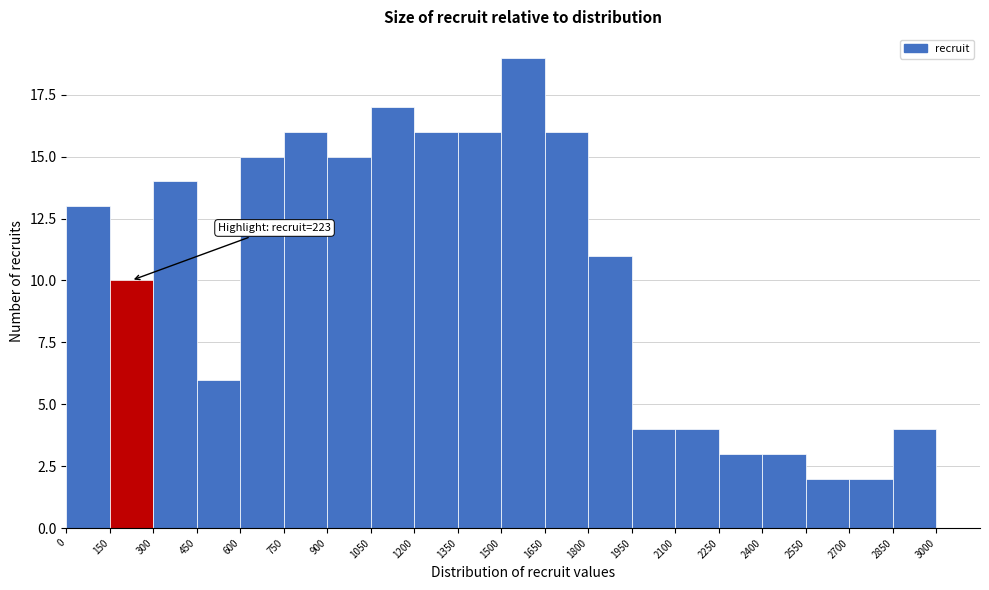

Over which range of the x-axis is the bar tallest?

1500 to 1650